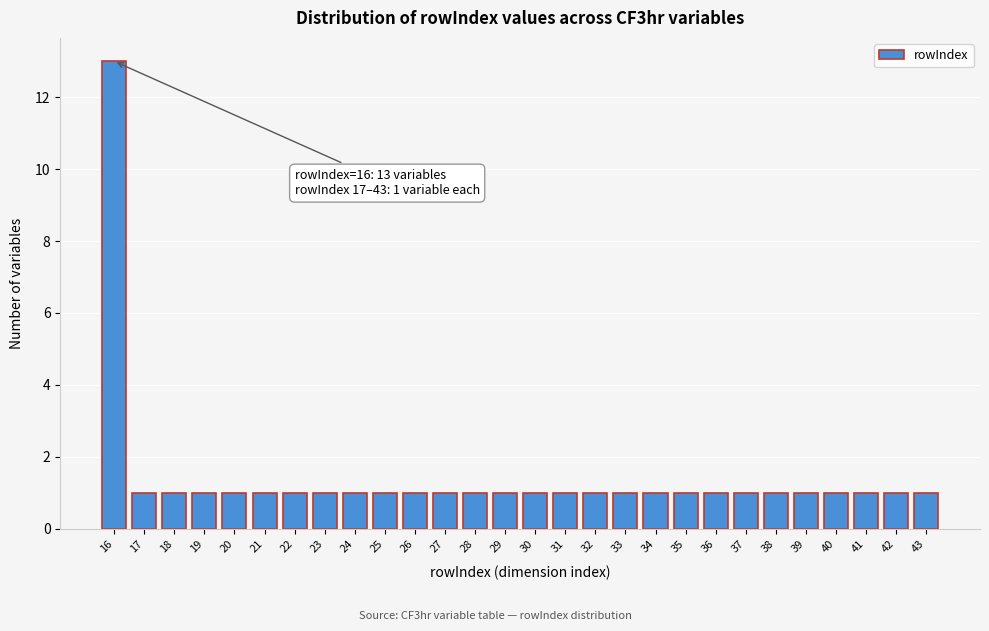

Reading left to right, list all the values displayed in this chart.

16=13	17=1	18=1	19=1	20=1	21=1	22=1	23=1	24=1	25=1	26=1	27=1	28=1	29=1	30=1	31=1	32=1	33=1	34=1	35=1	36=1	37=1	38=1	39=1	40=1	41=1	42=1	43=1